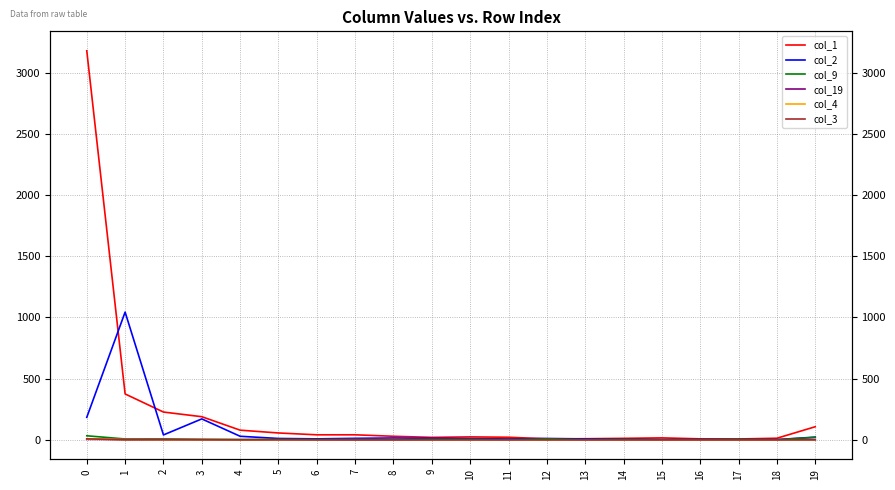

At which category does the chart reach its minimum across all series?

4